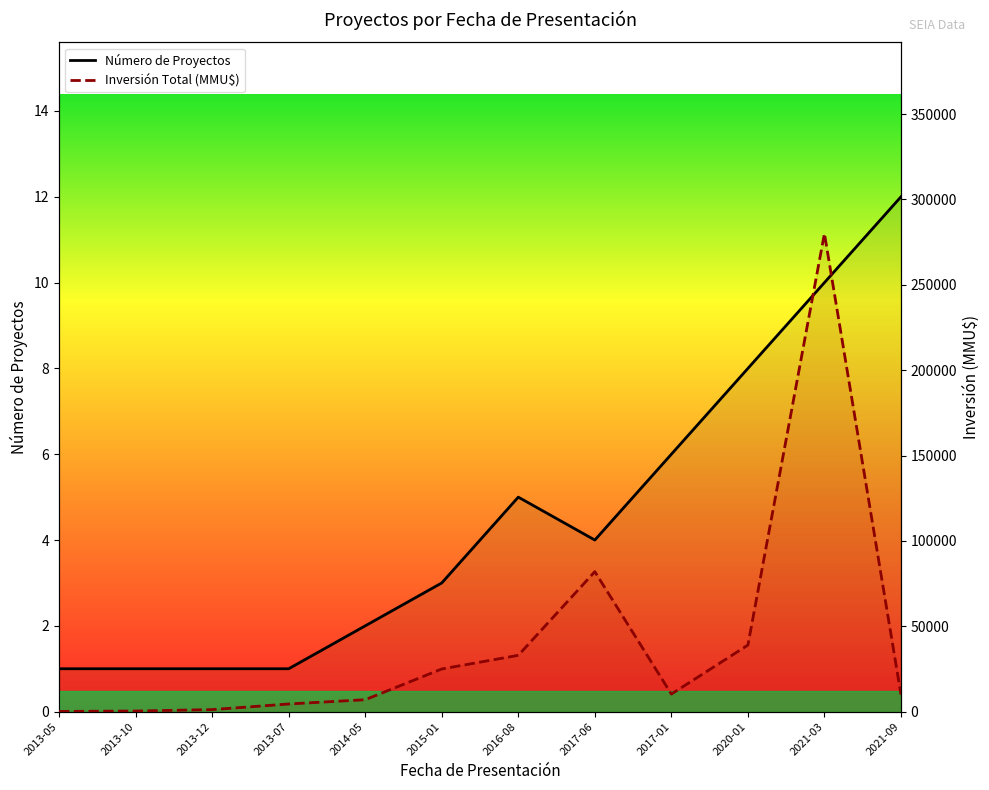

Rank the series by their maximum value, from highest to lowest.

Inversión Total (MMU$), Número de Proyectos